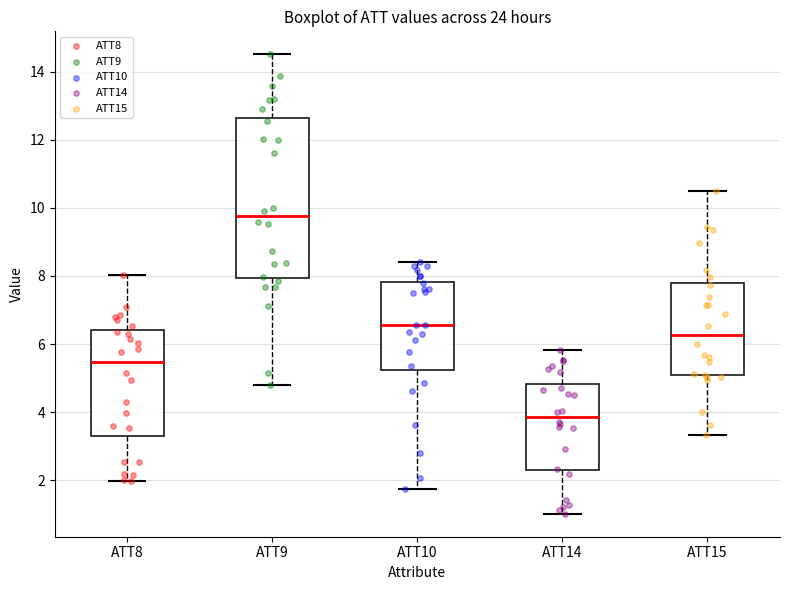

Reading left to right, transcribe this box plot: for each box, give where its median line is, the range the box spans, and where its two whiskers end, as read against the y-axis. The values are not printed on the chart, so give them approximately, as read against the axis.

ATT8: median 5.4, box 3.2 to 6.4, whiskers 2.0 to 8.0
ATT9: median 9.8, box 8.0 to 12.6, whiskers 4.8 to 14.6
ATT10: median 6.6, box 5.2 to 7.8, whiskers 1.8 to 8.4
ATT14: median 3.8, box 2.2 to 4.8, whiskers 1.0 to 5.8
ATT15: median 6.2, box 5.0 to 7.8, whiskers 3.4 to 10.6